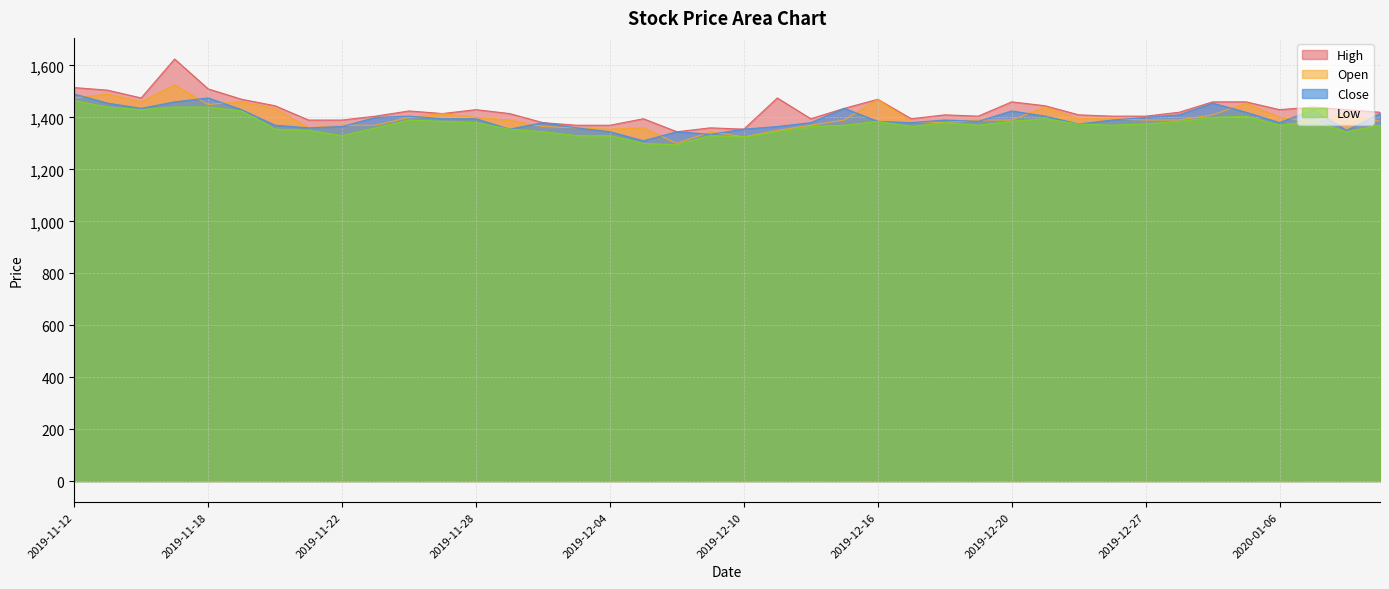

Is the value of Open at 2019-12-09 greater than the value of Close at 2019-12-11?

No